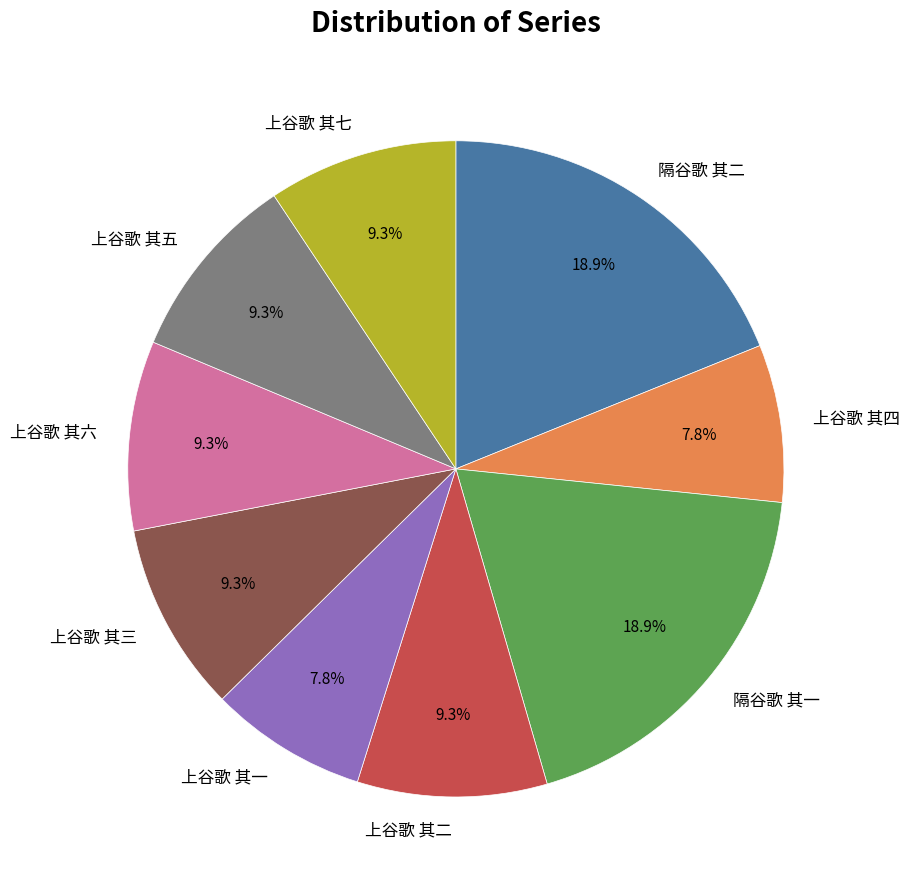

Count the number of slices in the pie.

9